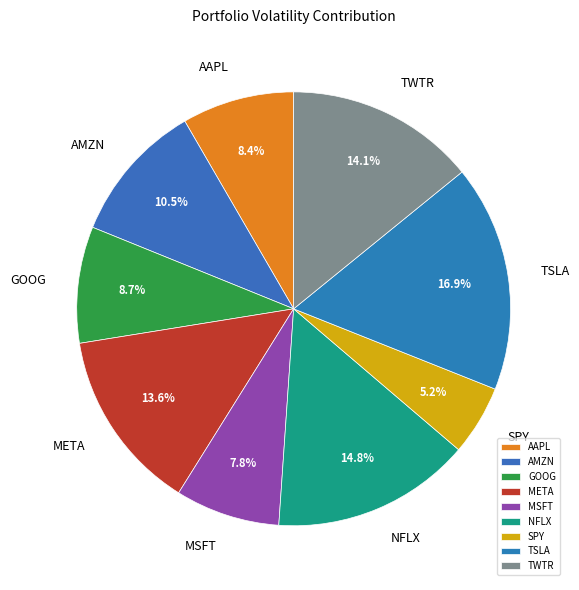

To the nearest percent, what is the average slice percentage?

11%